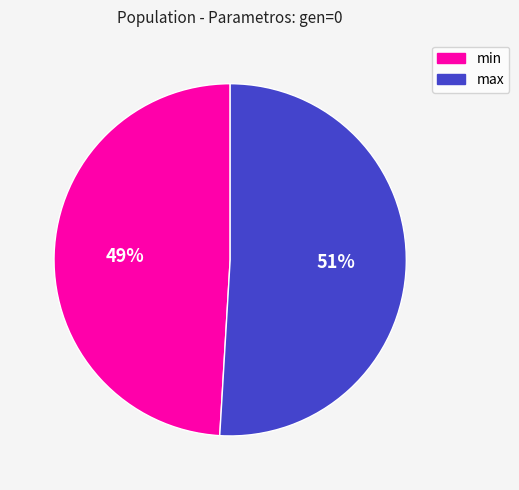

Which category has the smallest portion of the pie?

min